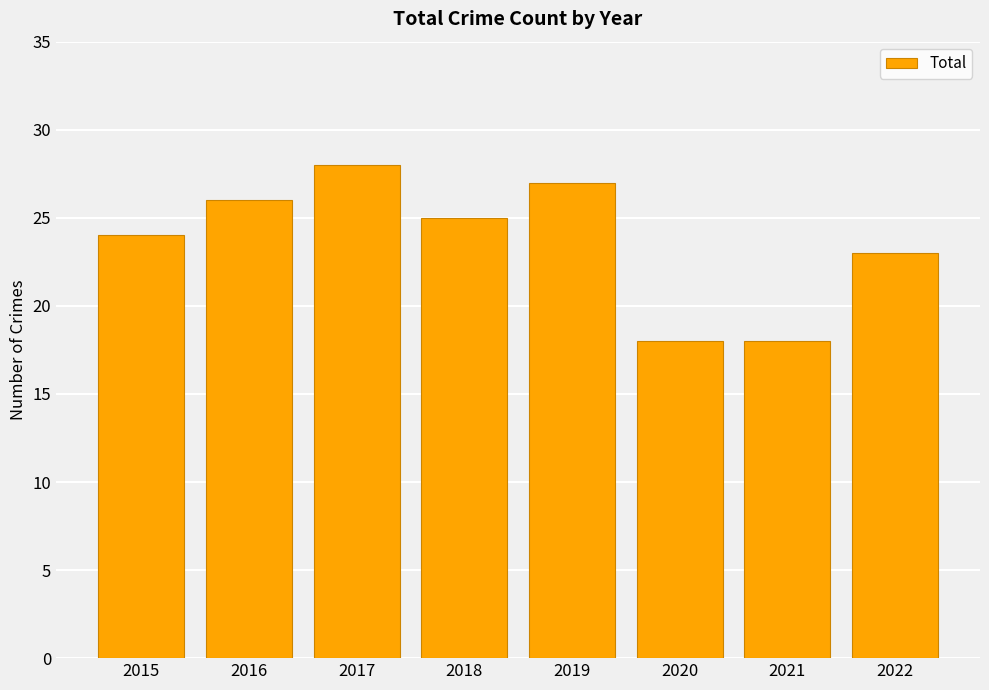

How many categories are shown in the chart?

8